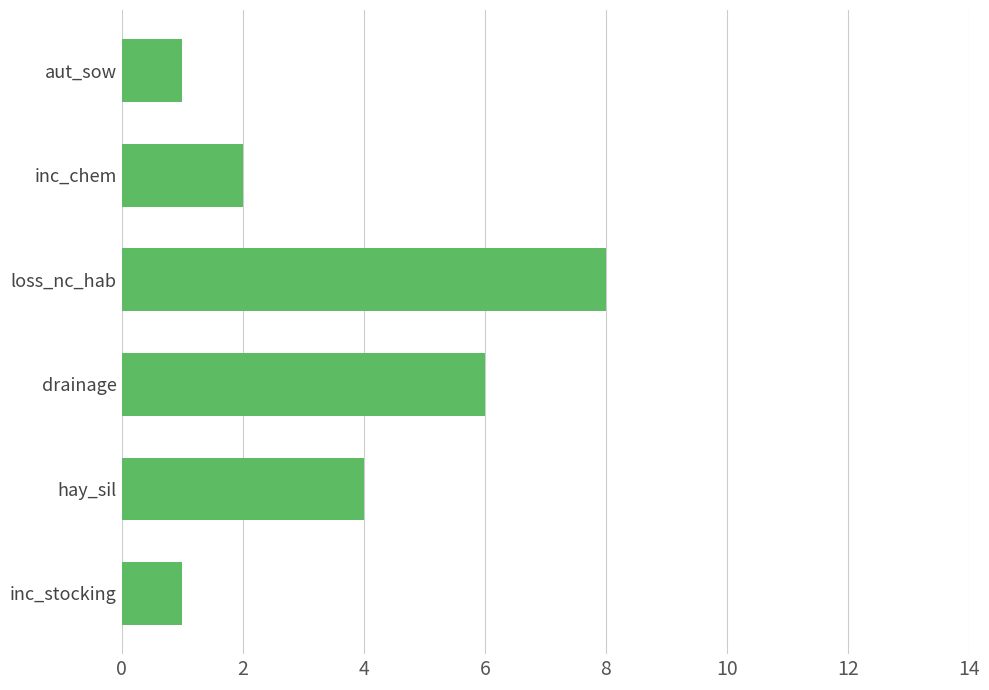

Approximately how many times larger is the value at inc_stocking compared to aut_sow?

1.0